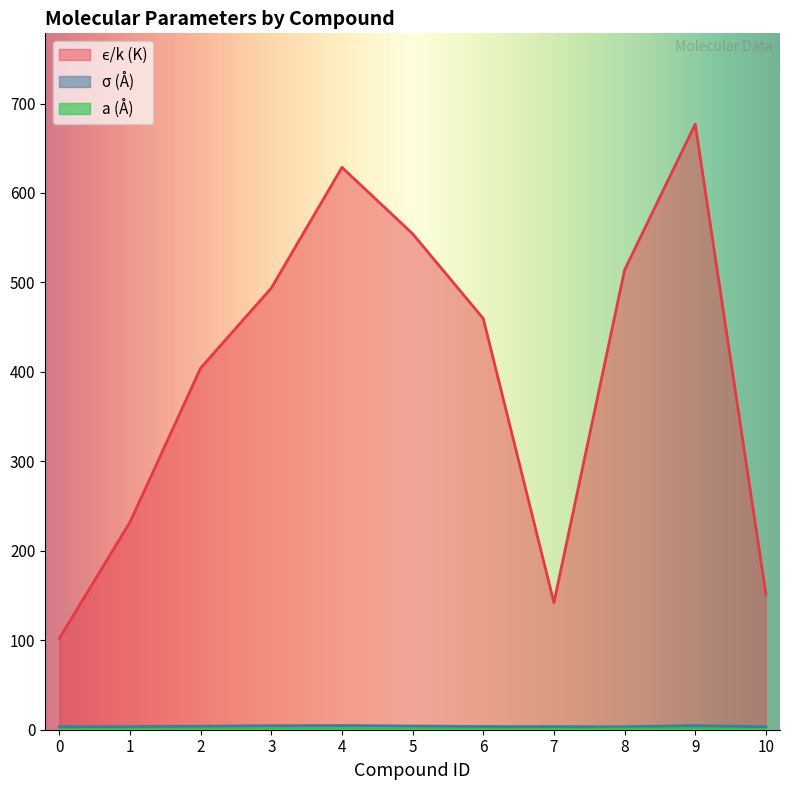

What is the spread (max minus min) of values at 8?

513.2